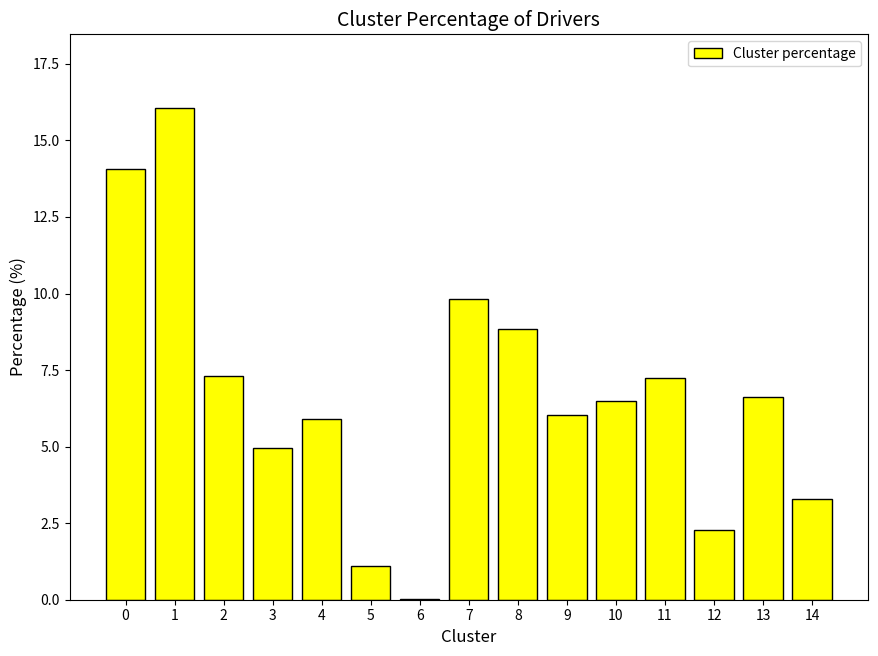

Are the bars horizontal?

No